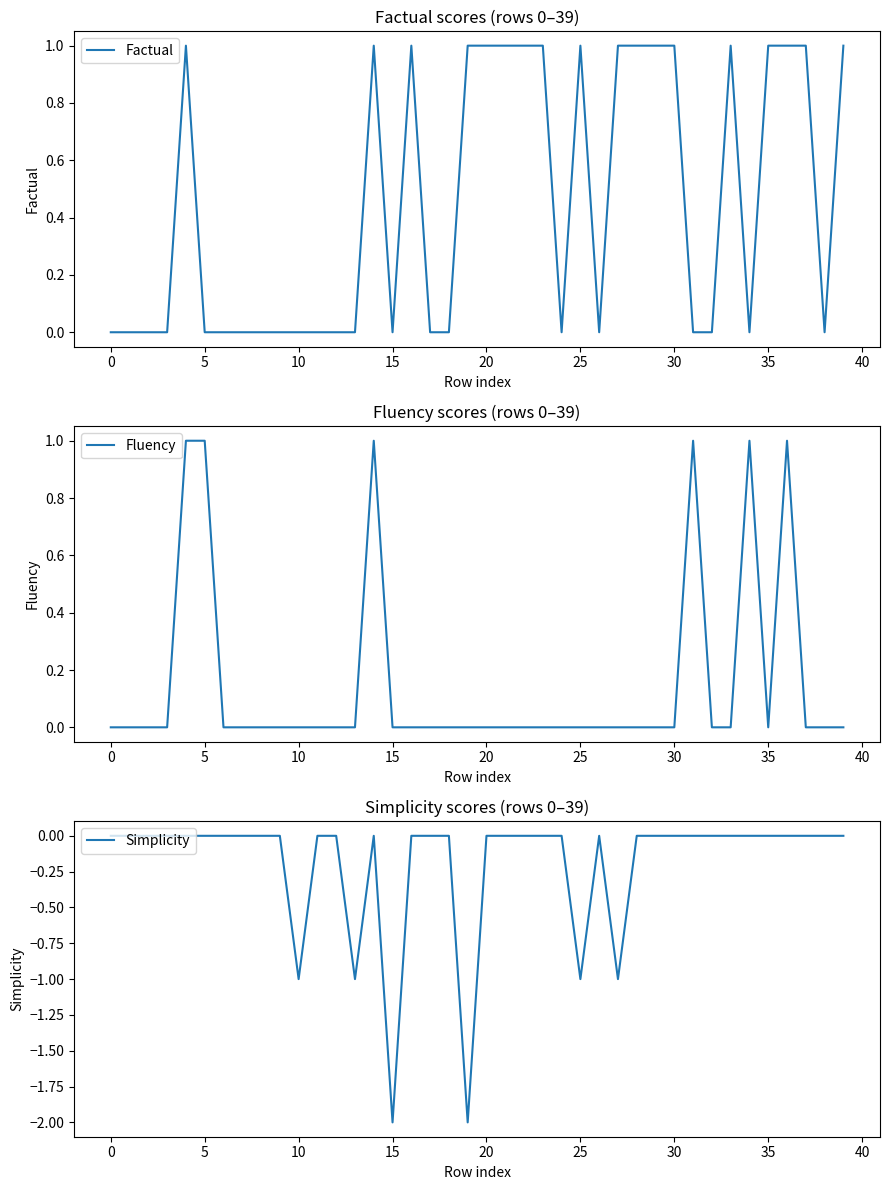

What is the difference between the second highest and minimum values in the Fluency series?

1